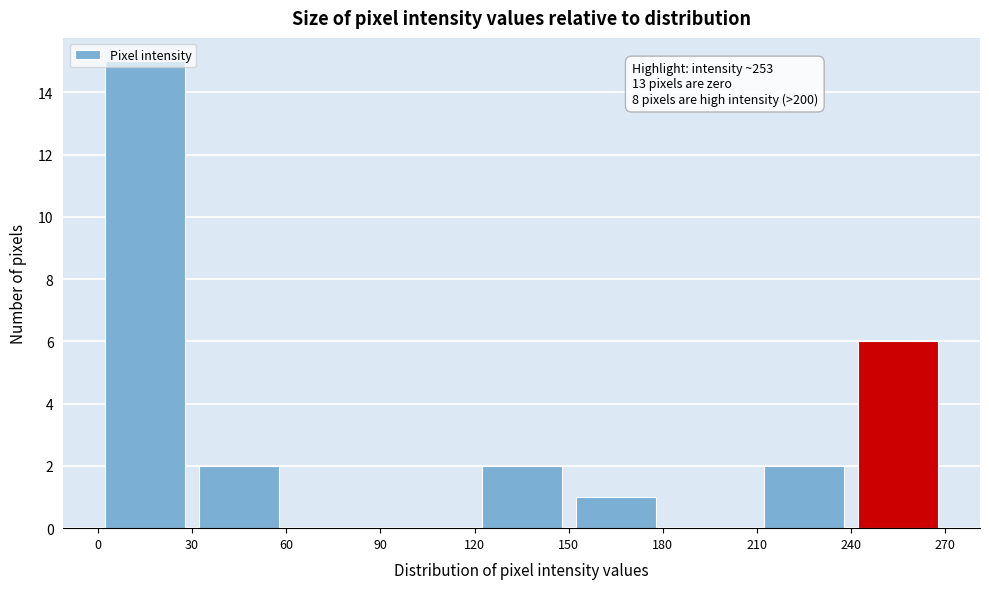

Over which range of the x-axis is the bar tallest?

0 to 30